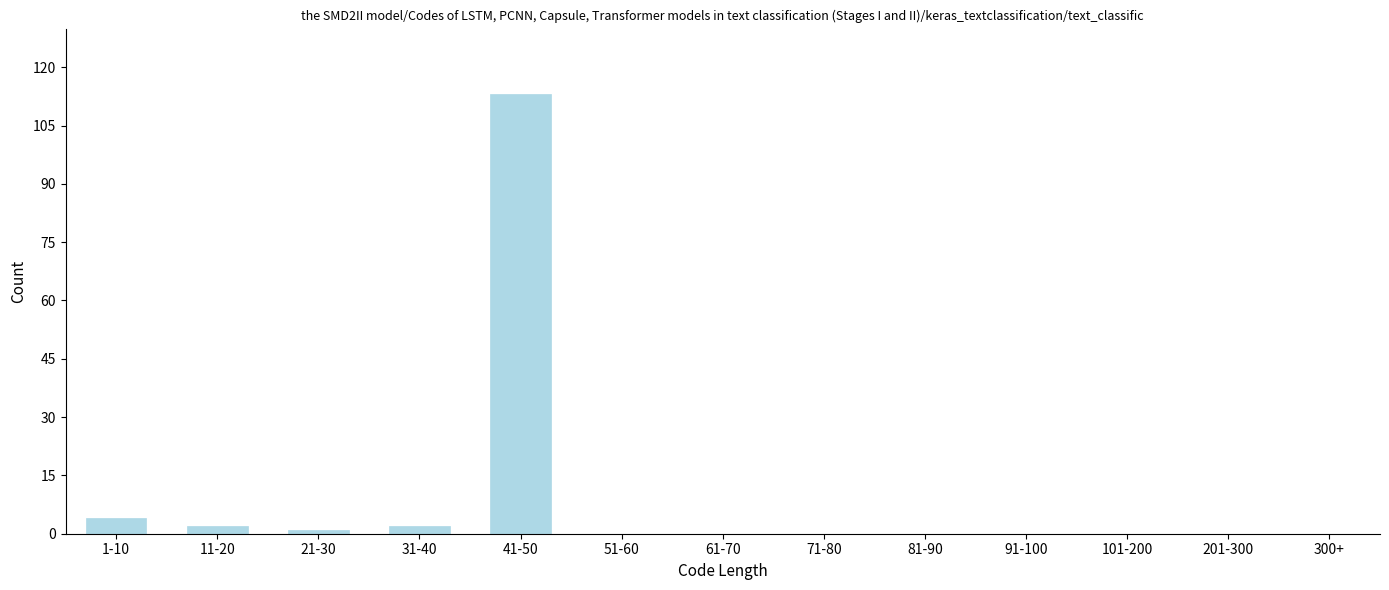

Reading left to right, what are all the values shown in this chart?

1-10=4	11-20=2	21-30=1	31-40=2	41-50=113	51-60=0	61-70=0	71-80=0	81-90=0	91-100=0	101-200=0	201-300=0	300+=0